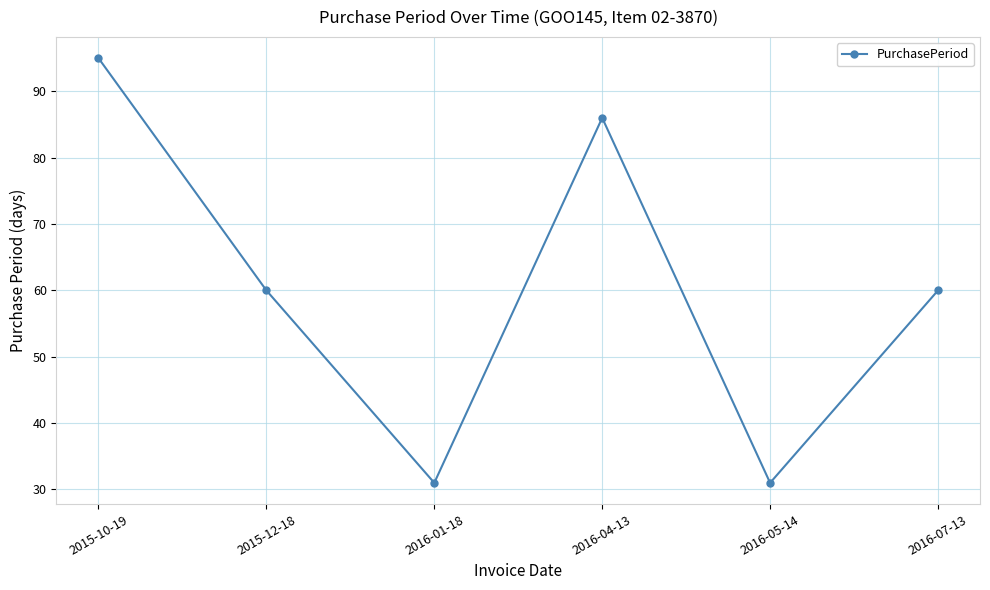

What position from the left is 2016-04-13?

4